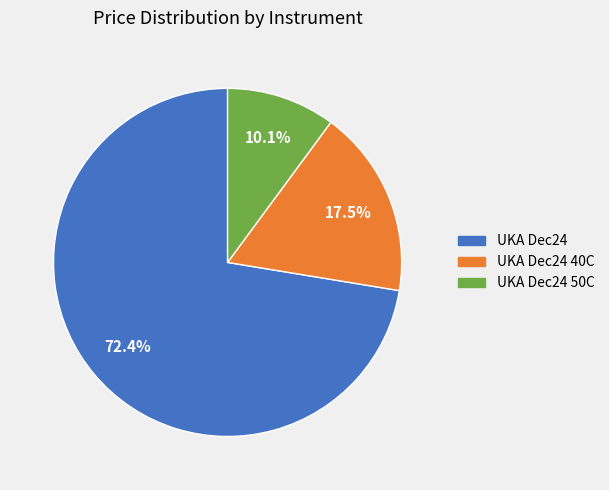

Count the number of slices in the pie.

3